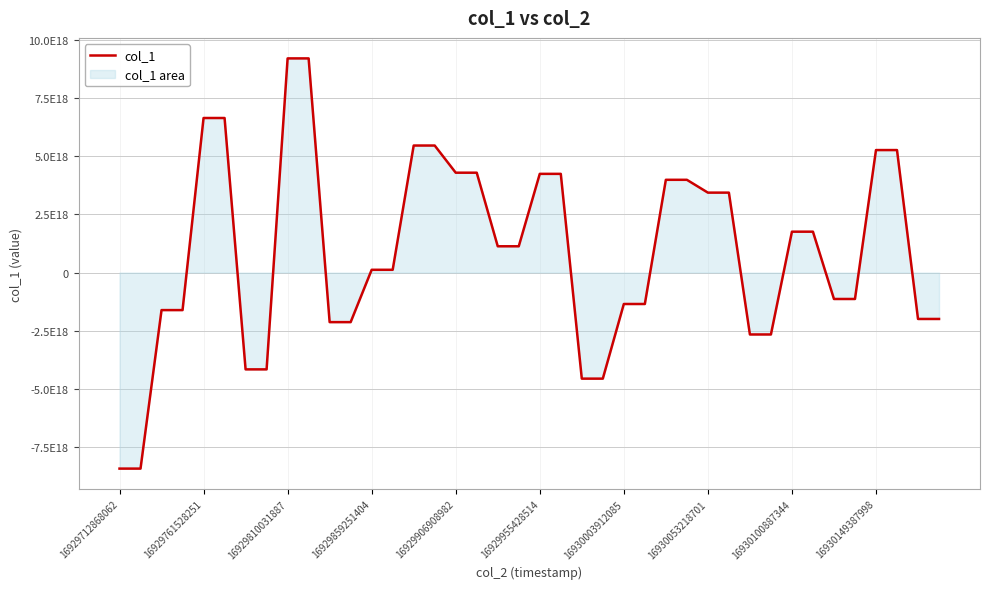

Which label corresponds to the smallest value in the chart?

16929712868062